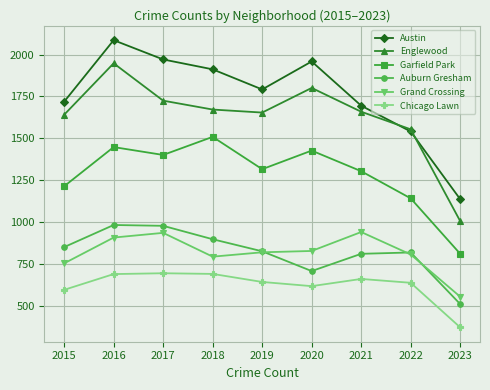

At which label does Garfield Park first exceed 1316?

2016